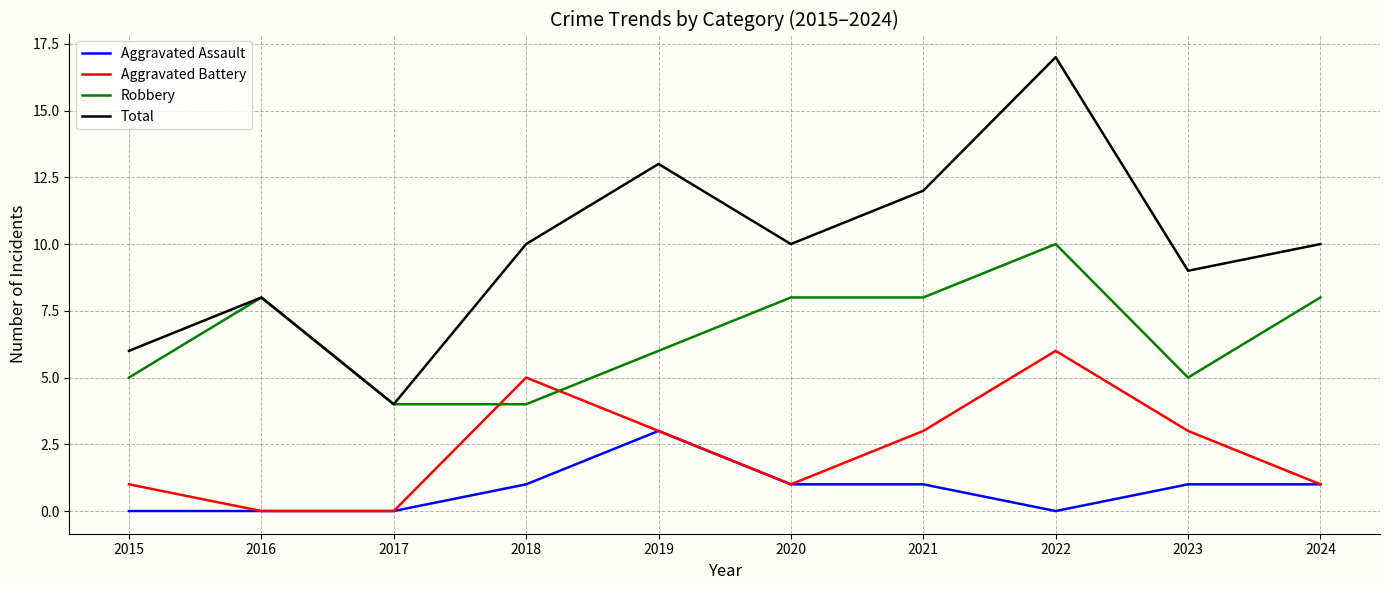

Which series has the widest spread of values?

Total